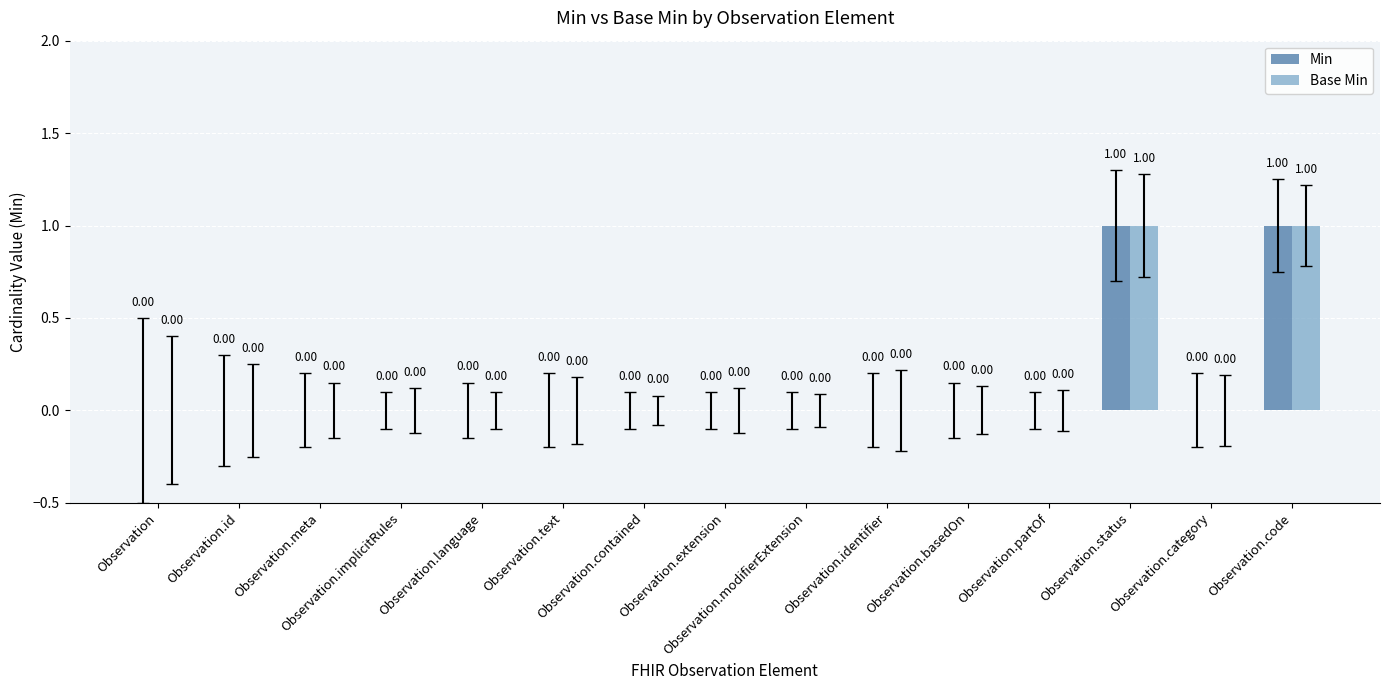

How many values in Base Min are above zero?

2